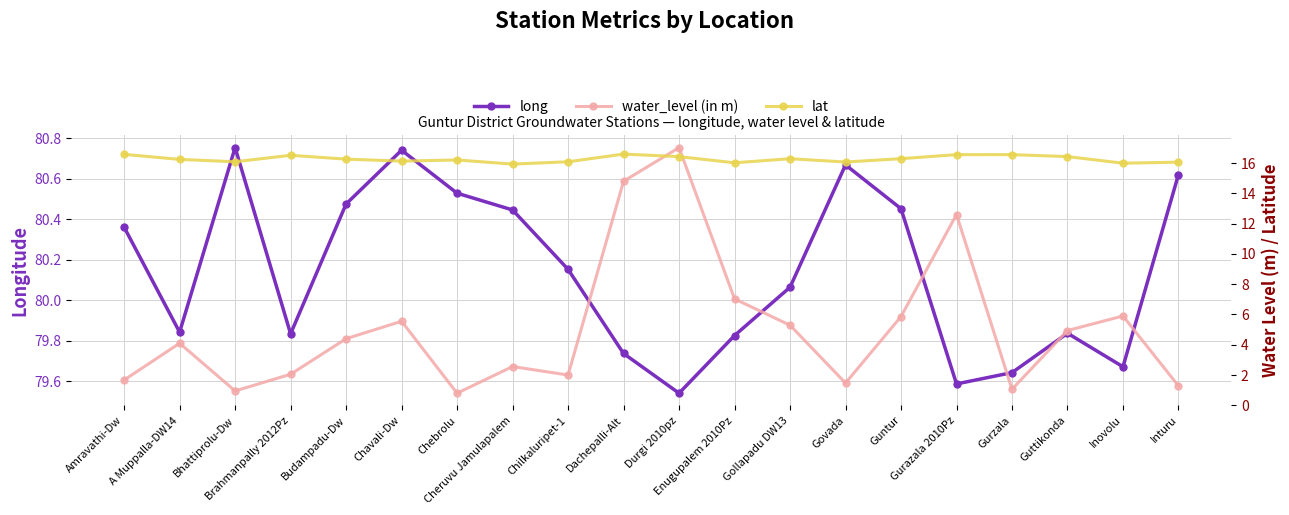

The value of lat at Chebrolu is 16.2. True or false?

True